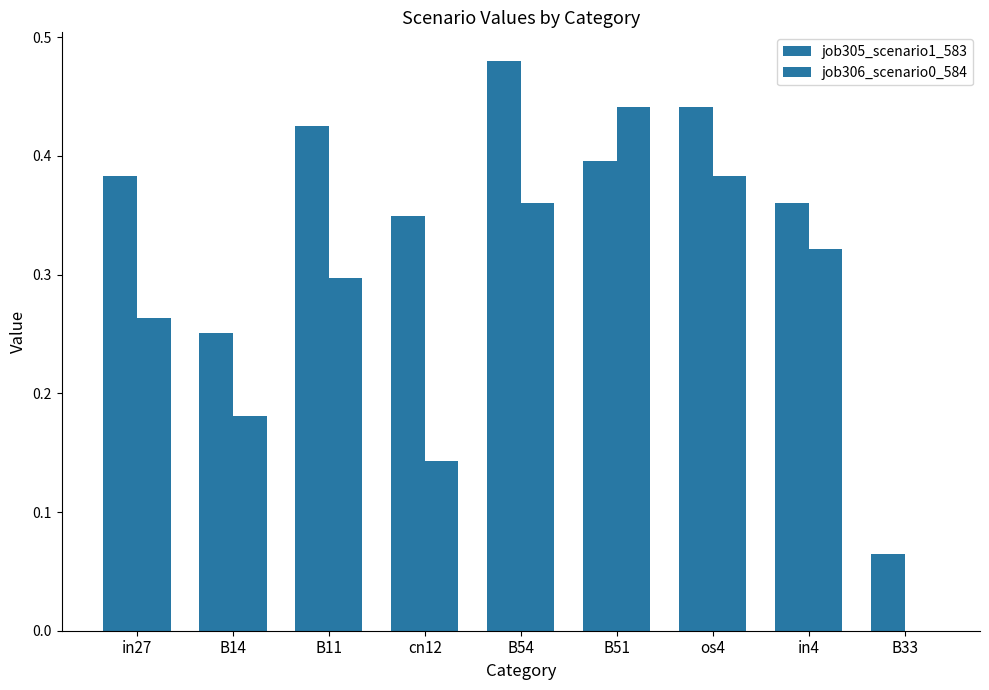

How many series are shown in this chart?

2